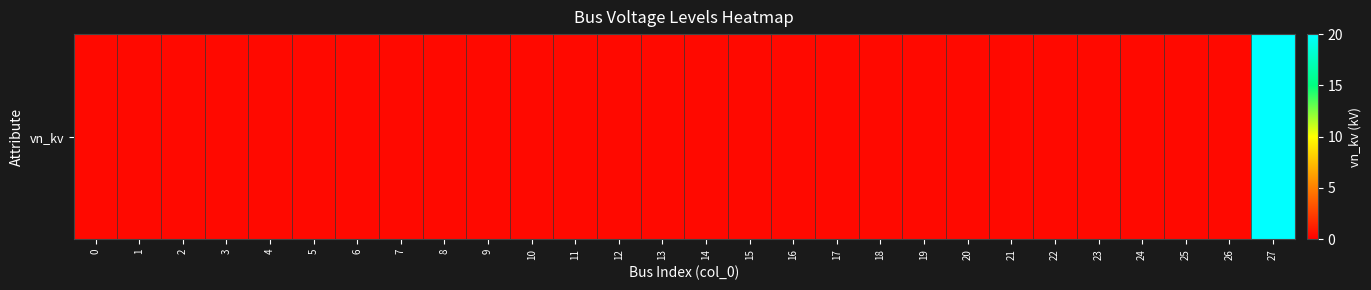

List the labels in order of value, largest first.

27, 0, 1, 2, 3, 4, 5, 6, 7, 8, 9, 10, 11, 12, 13, 14, 15, 16, 17, 18, 19, 20, 21, 22, 23, 24, 25, 26